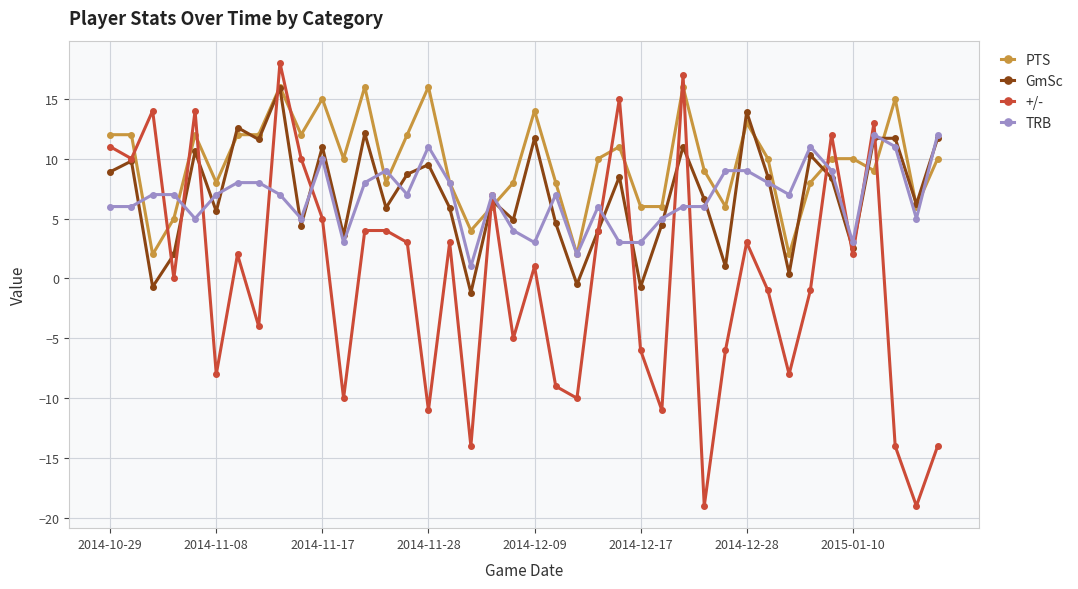

Which series has the largest range (max minus min)?

+/-